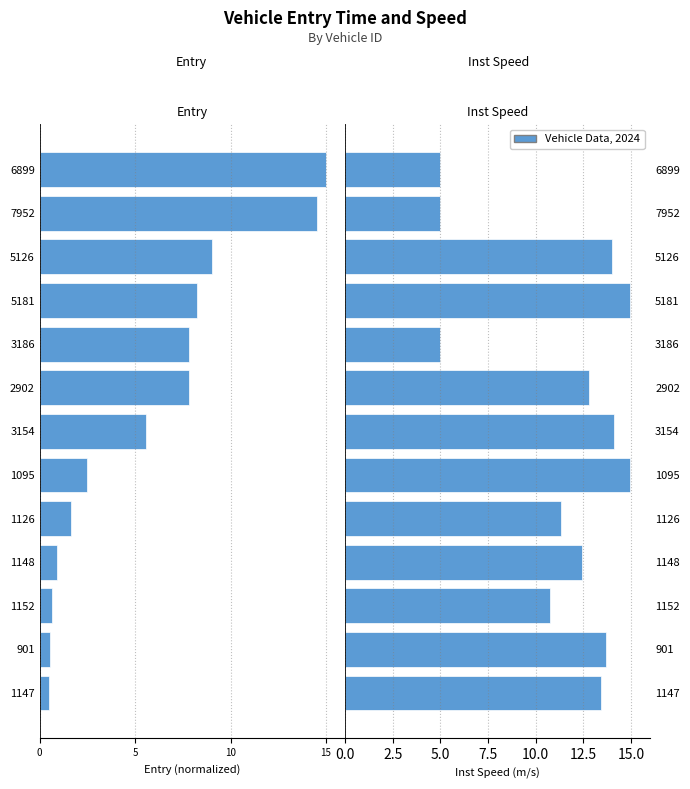

How many values in the instspeed series are below 12?

5